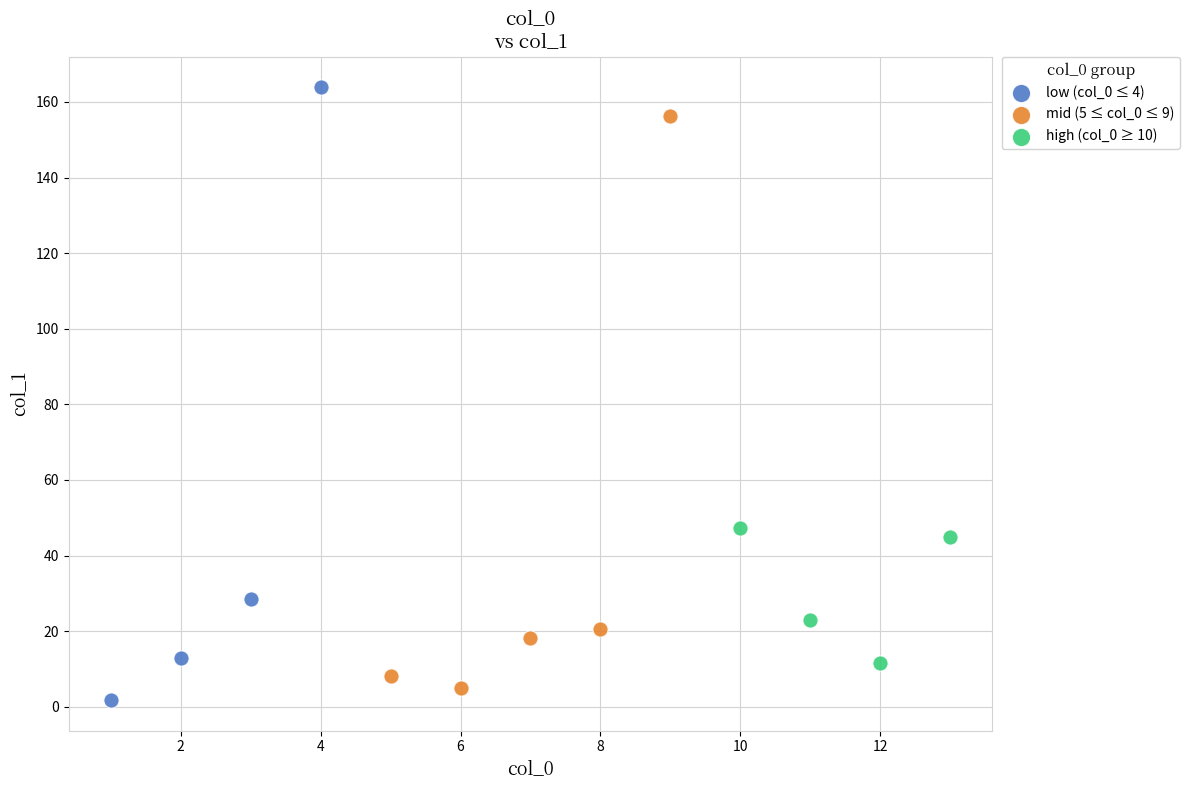

Which series contains the lowest Y value?

low (col_0 ≤ 4)